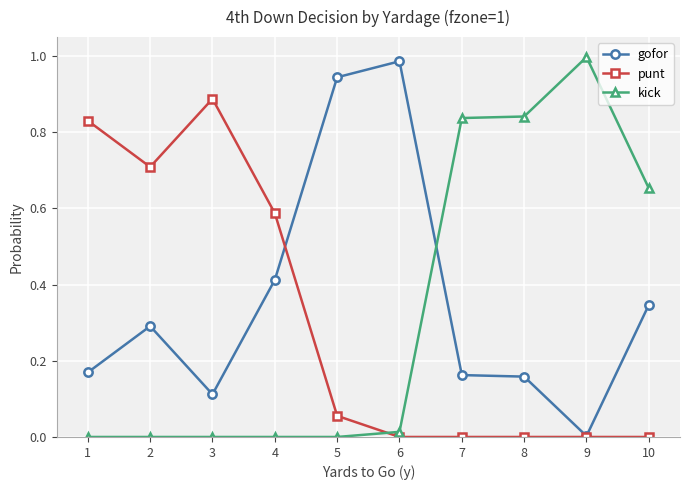

What are all the series names shown in the legend?

gofor, punt, kick